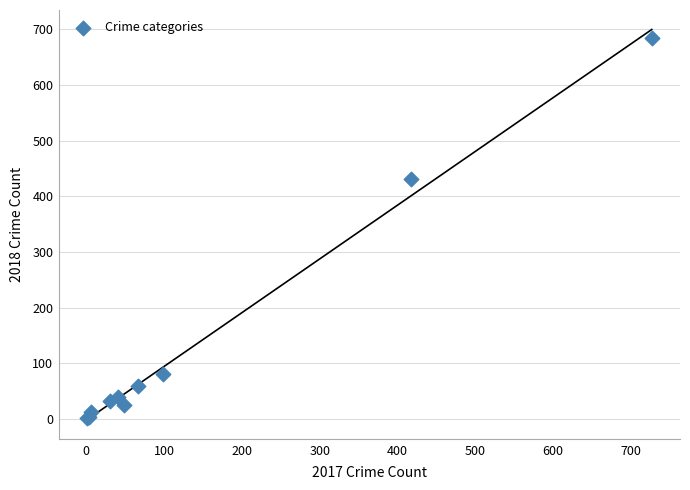

What Y value in the scatter plot is closest to 343?

431